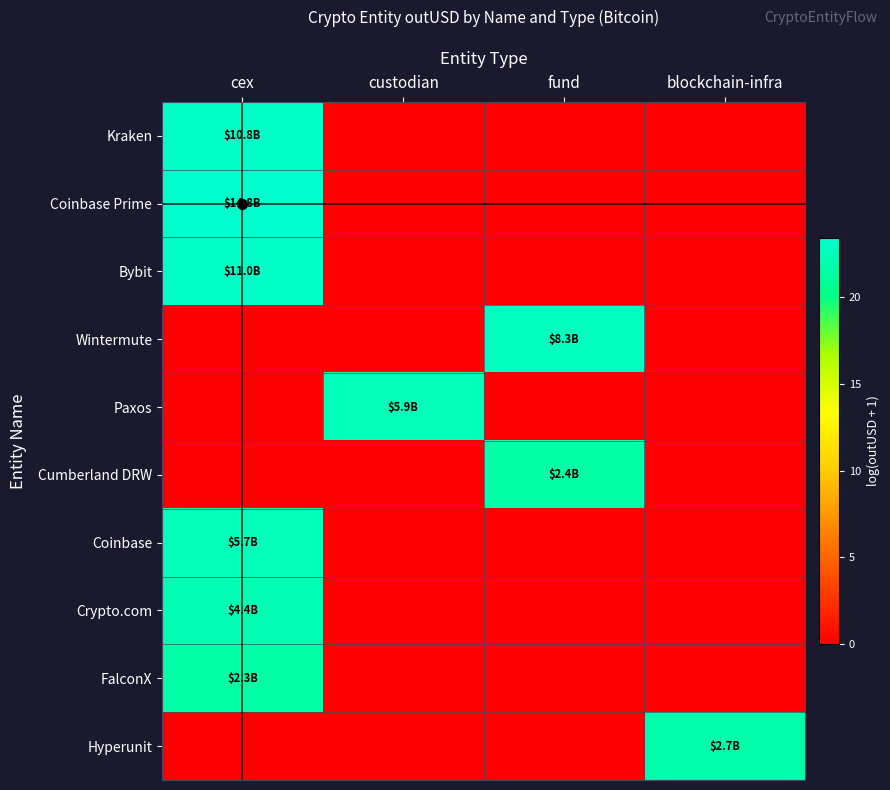

Reading right to left, list all the values displayed in this chart.

Kraken: blockchain-infra=0.0	fund=0.0	custodian=0.0	cex=23.1
Coinbase Prime: blockchain-infra=0.0	fund=0.0	custodian=0.0	cex=23.4
Bybit: blockchain-infra=0.0	fund=0.0	custodian=0.0	cex=23.1
Wintermute: blockchain-infra=0.0	fund=22.8	custodian=0.0	cex=0.0
Paxos: blockchain-infra=0.0	fund=0.0	custodian=22.5	cex=0.0
Cumberland DRW: blockchain-infra=0.0	fund=21.6	custodian=0.0	cex=0.0
Coinbase: blockchain-infra=0.0	fund=0.0	custodian=0.0	cex=22.5
Crypto.com: blockchain-infra=0.0	fund=0.0	custodian=0.0	cex=22.2
FalconX: blockchain-infra=0.0	fund=0.0	custodian=0.0	cex=21.6
Hyperunit: blockchain-infra=21.7	fund=0.0	custodian=0.0	cex=0.0